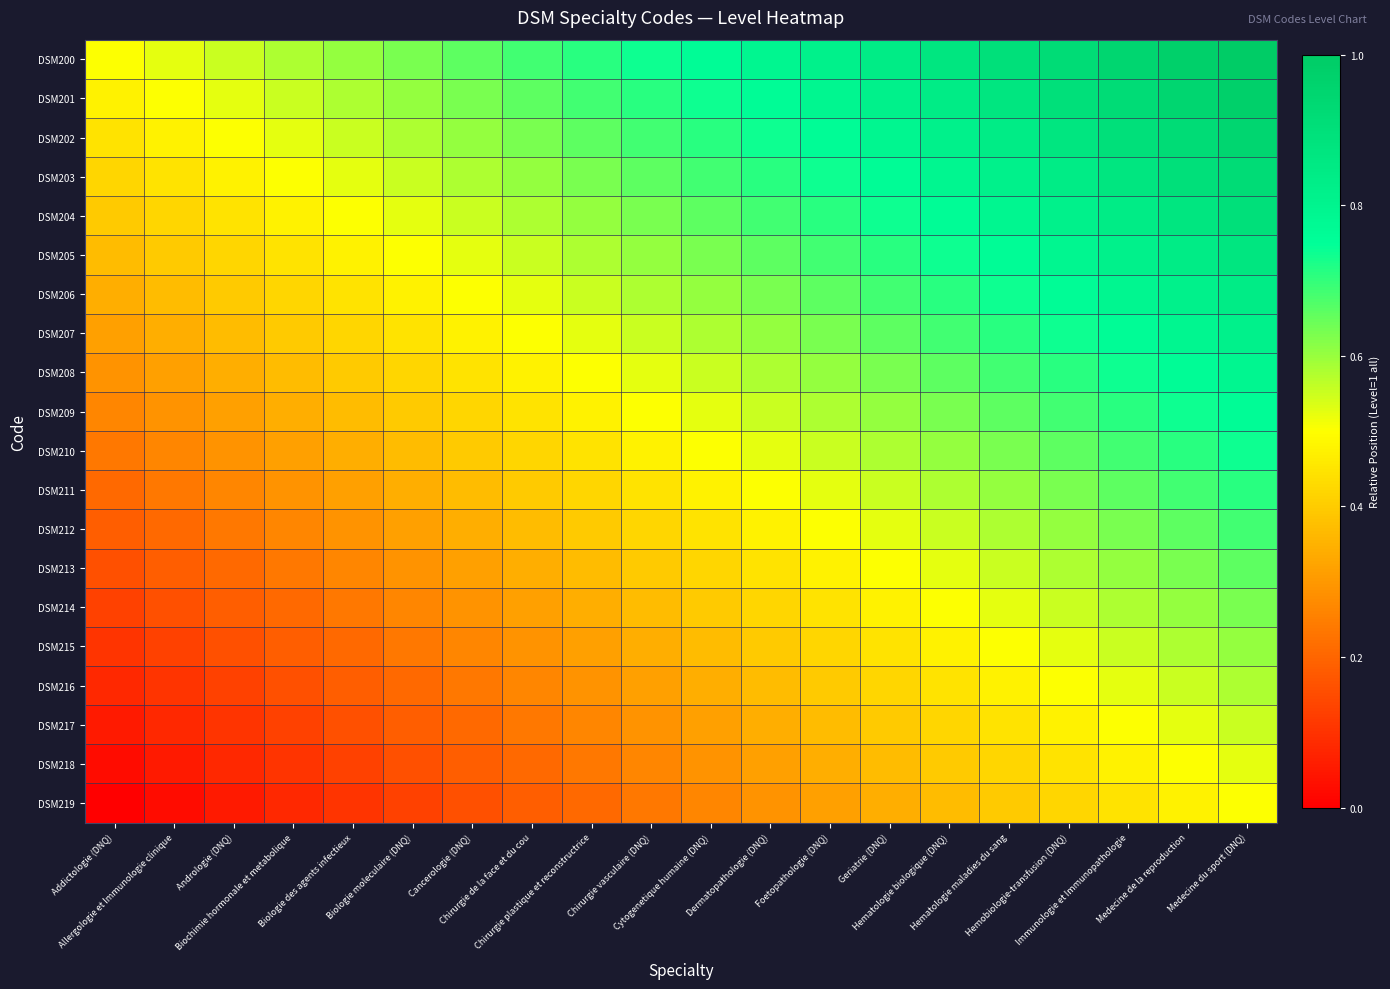

At how many categories does at least one series exceed 0?

20